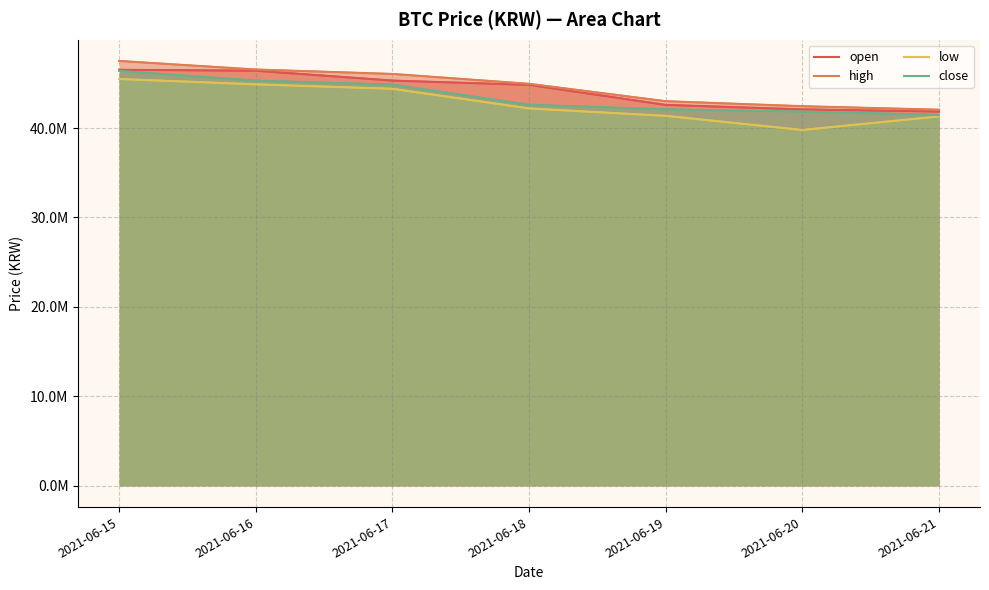

Which series has the largest total across all categories?

high